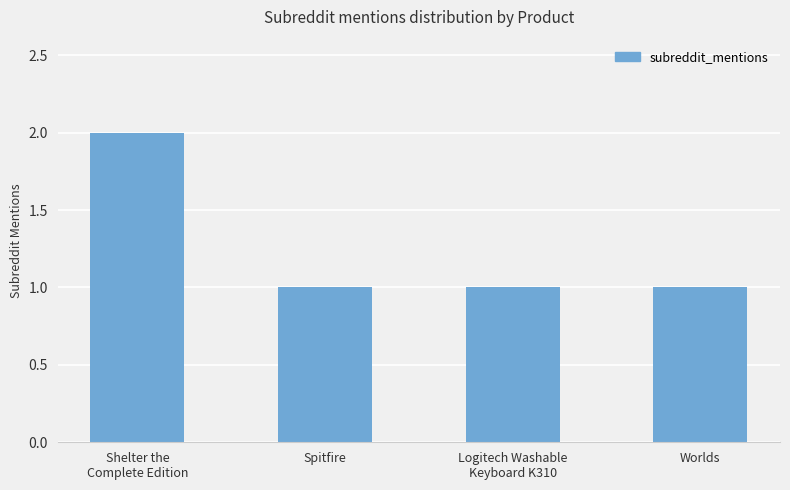

What is the minimum value shown in the chart?

1